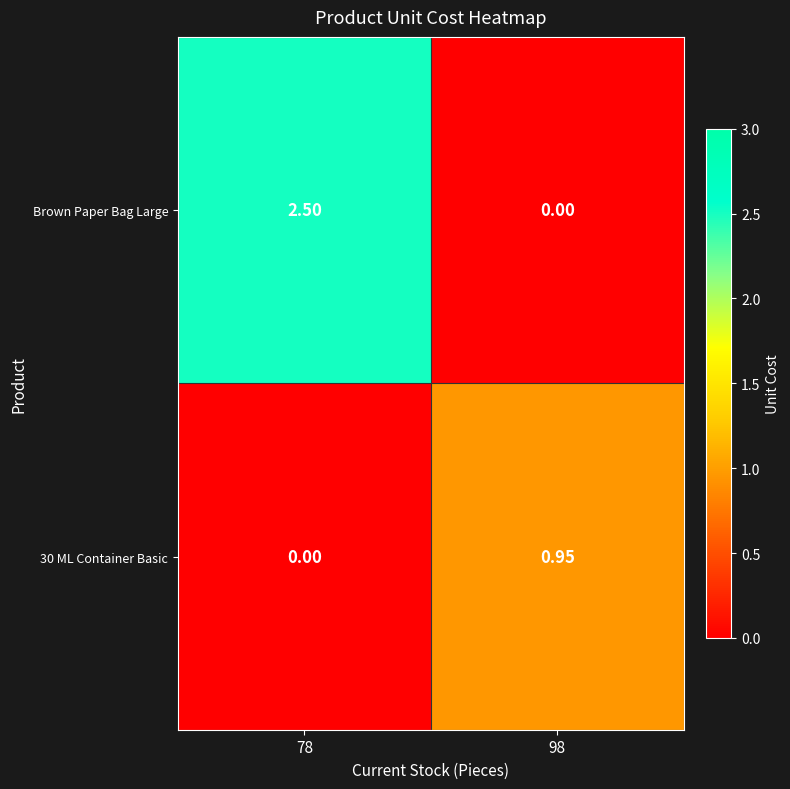

At 98, list the series in order from smallest to largest.

Brown Paper Bag Large, 30 ML Container Basic